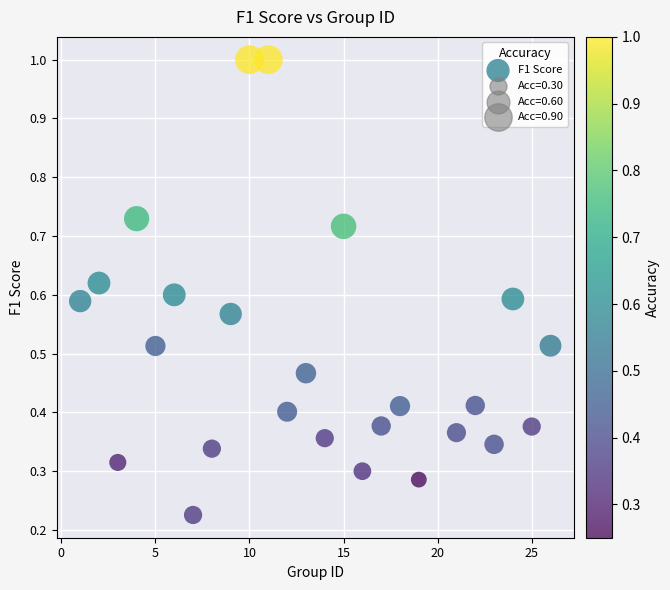

What is the range of Y values (max minus min)?

0.8